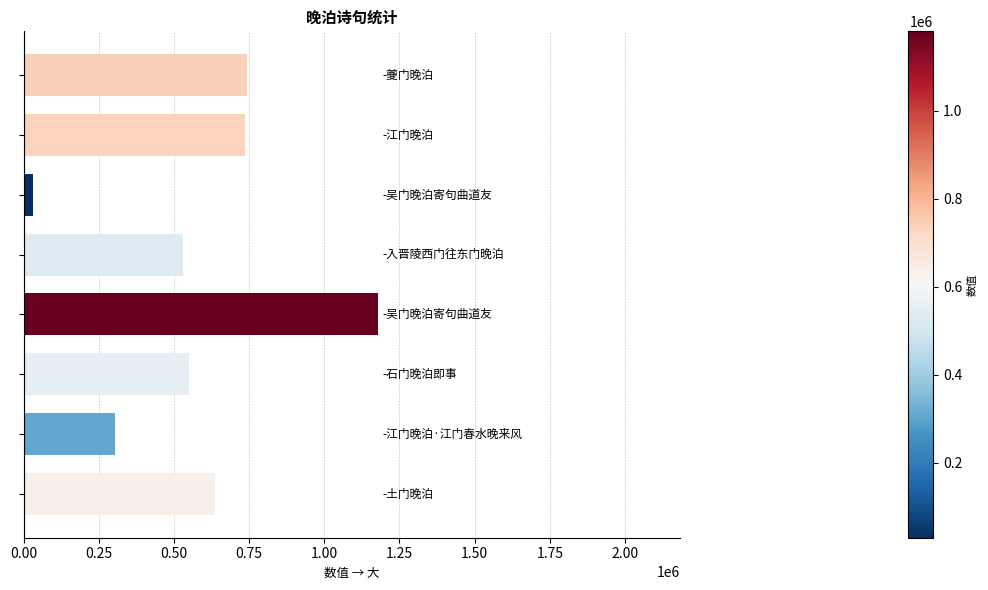

What is the sum of all values?

4713268